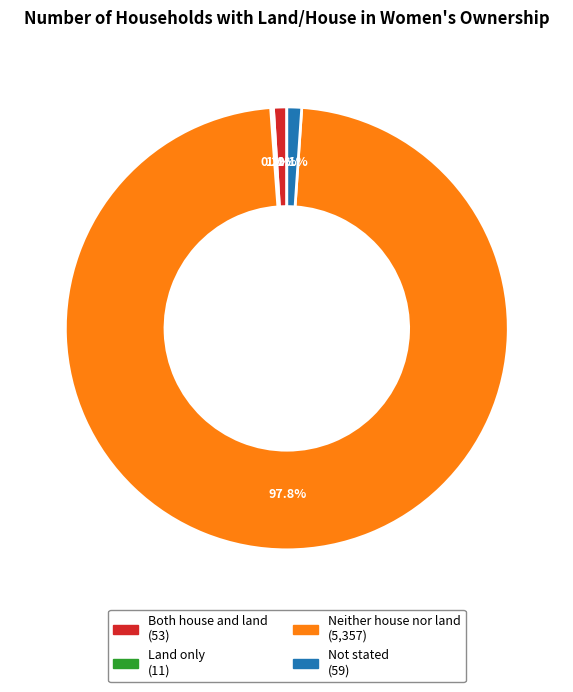

True or false: Not stated accounts for 1% of the total.

True